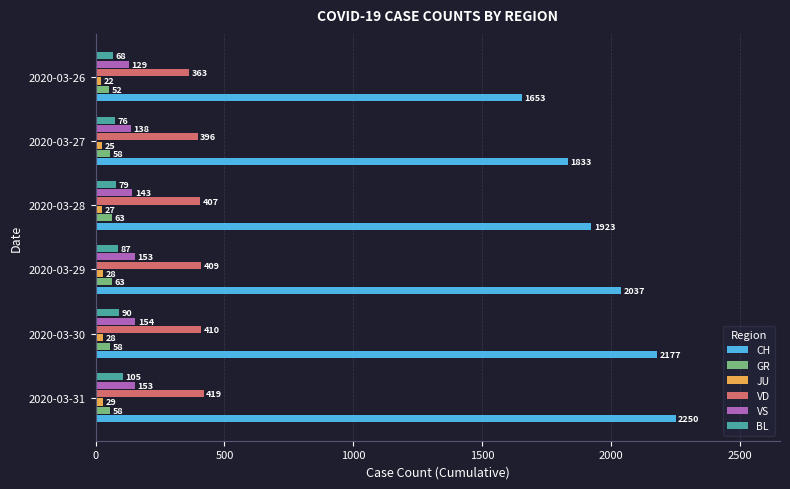

What is the difference between the second highest and second lowest values in the VD series?

14